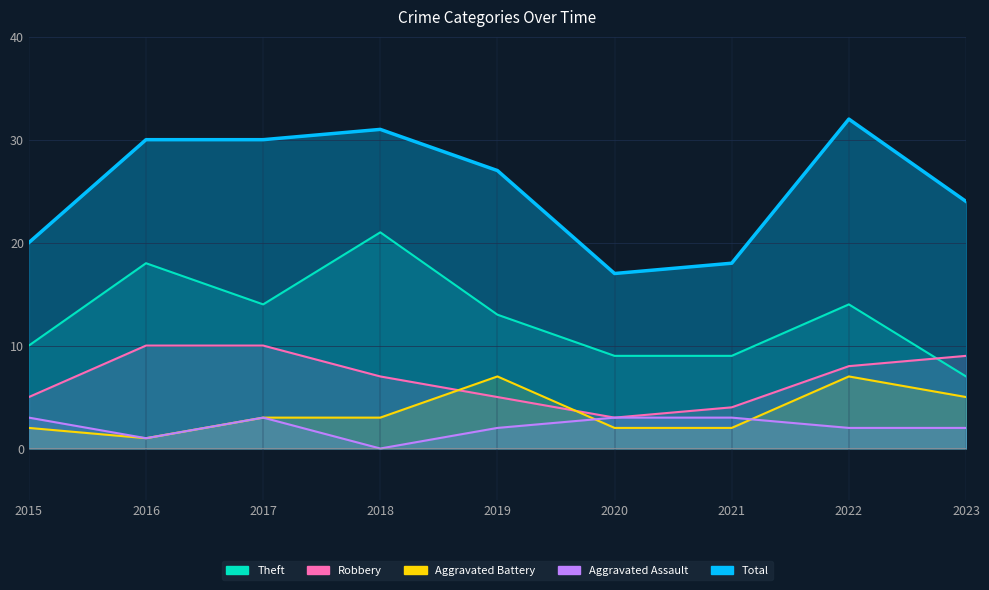

How many lines are shown in the chart?

5